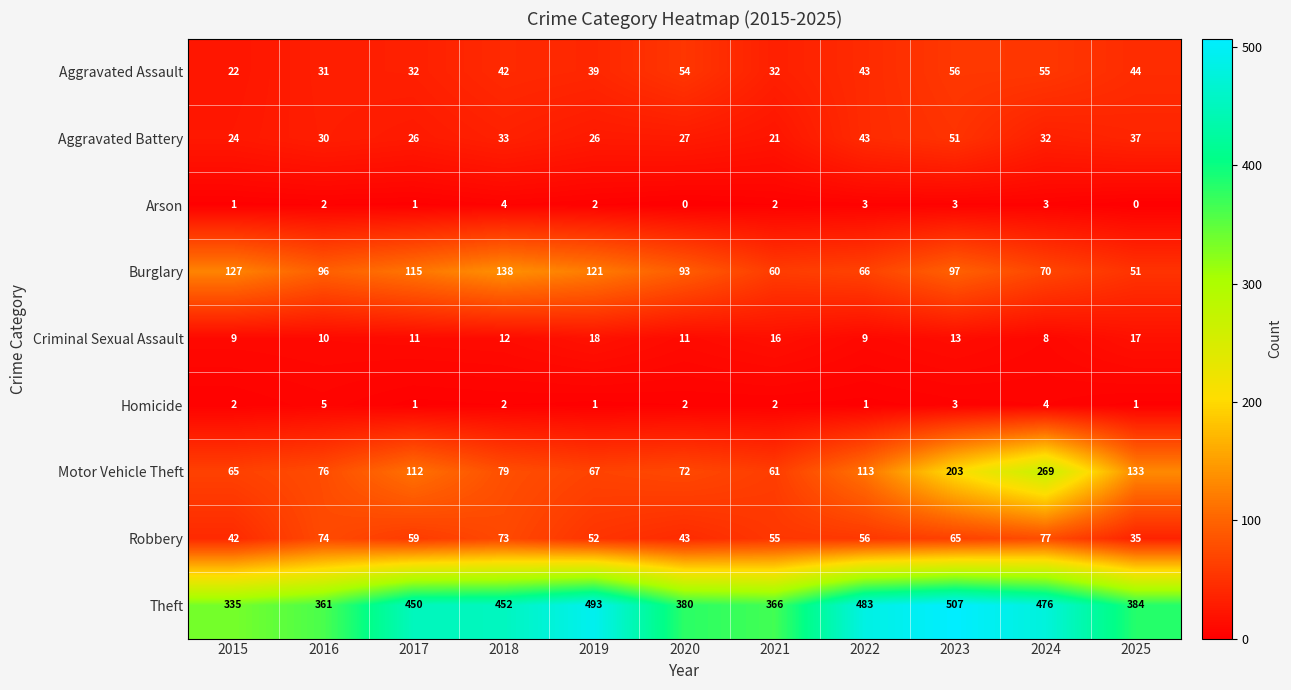

At which label is Aggravated Battery closest to 36?

2025